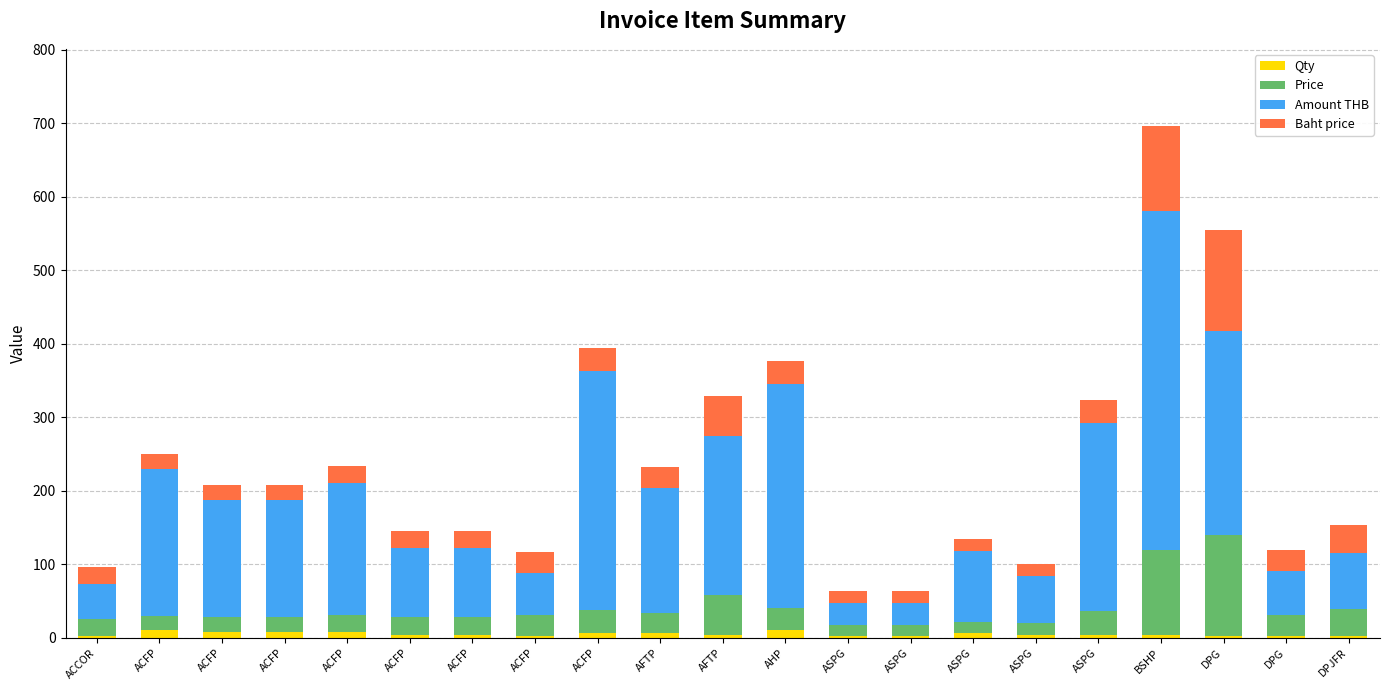

What is the difference between the Baht price values at AFTP and ACFP?

8.3